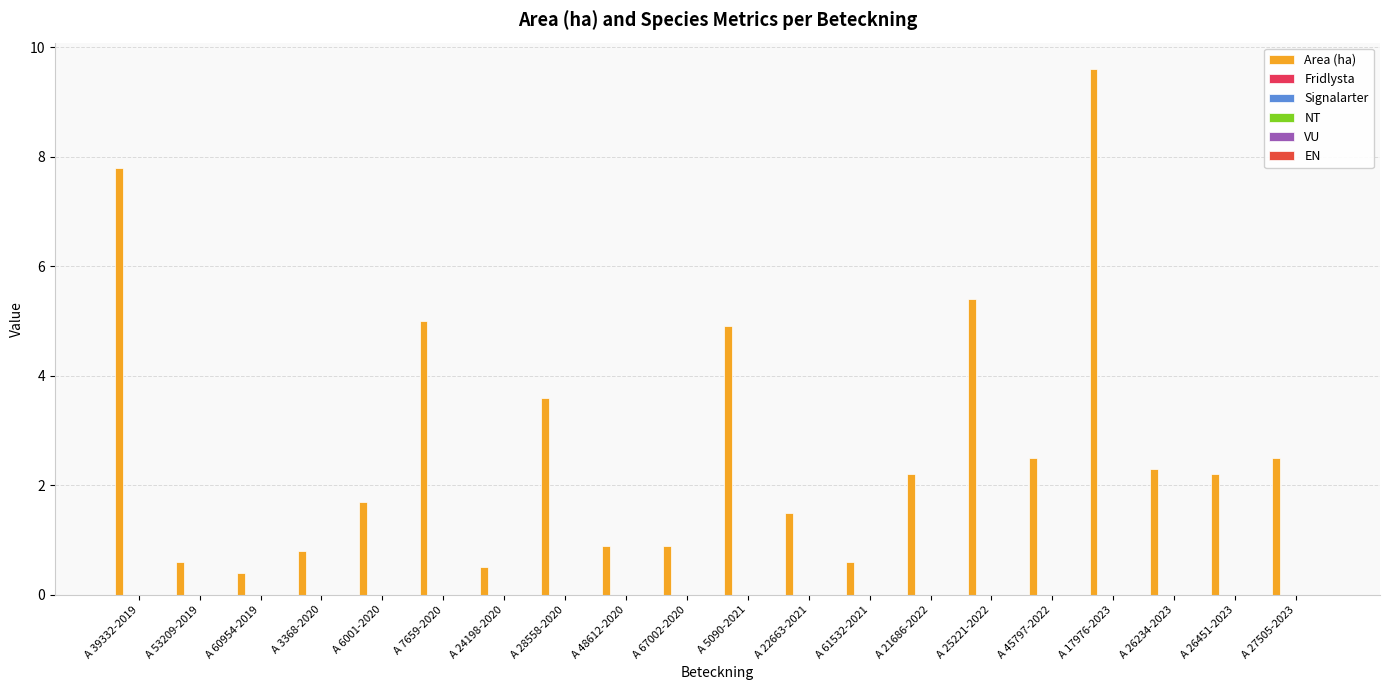

Are the bars horizontal?

No